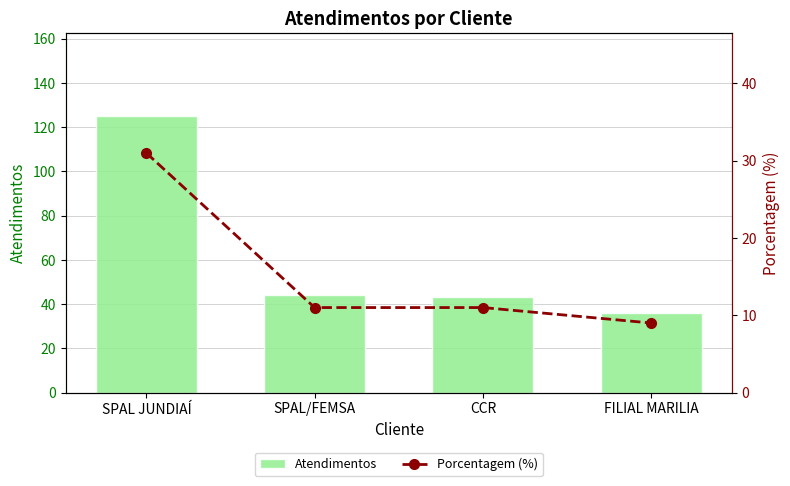

What is the average value of the Porcentagem (%) series?

16